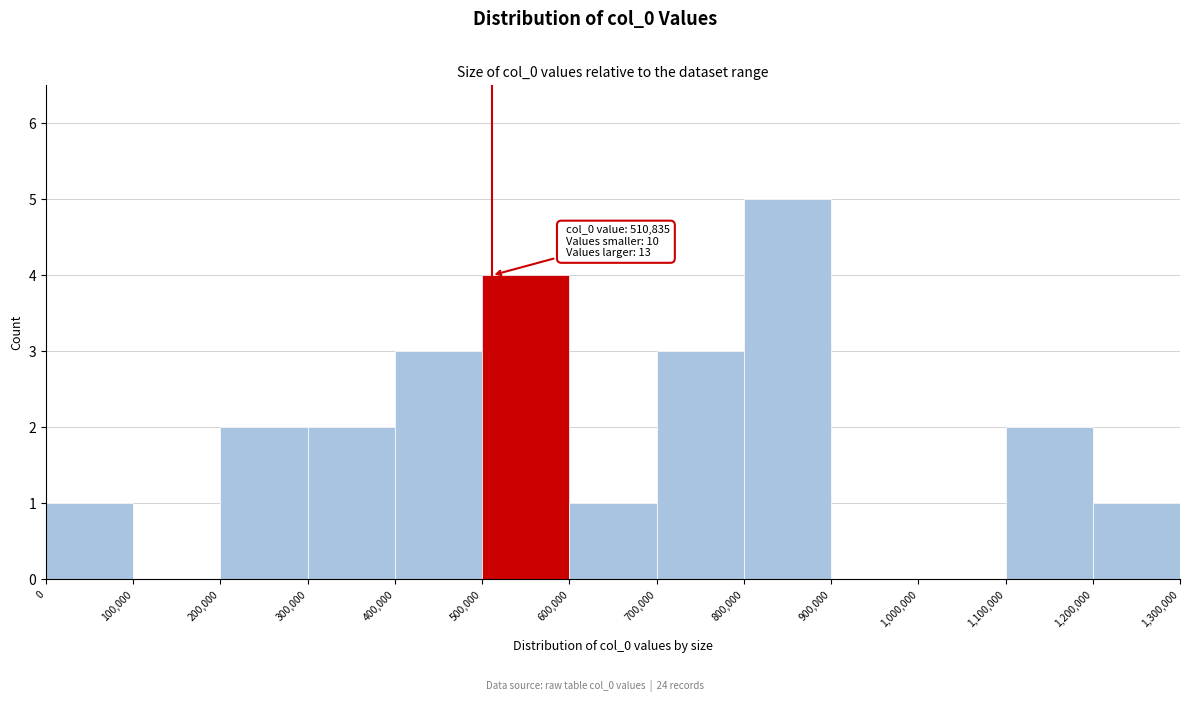

Over which range of the x-axis is the bar tallest?

800,000 to 900,000